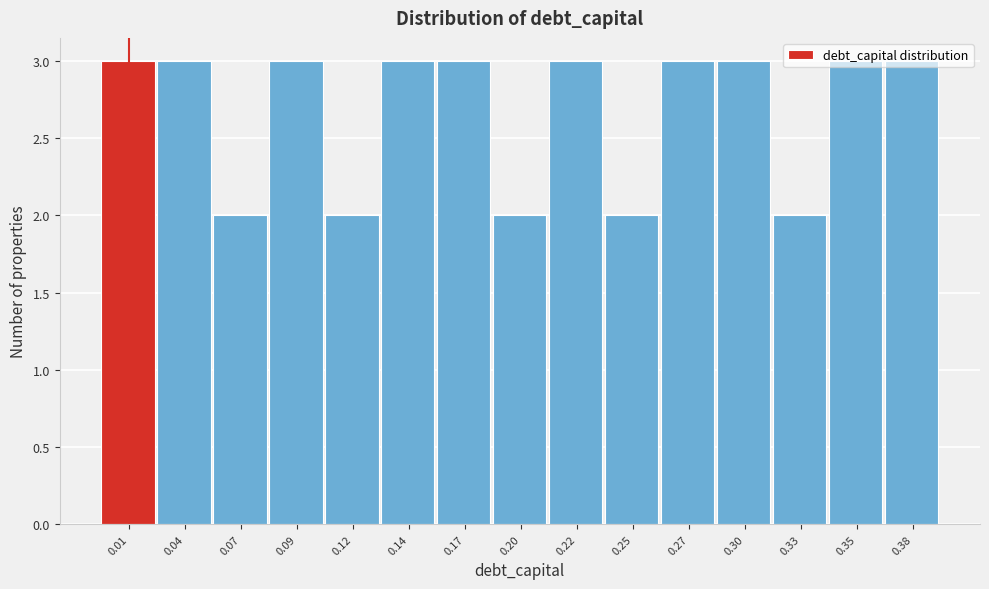

The value at 0.25 is 2. True or false?

True